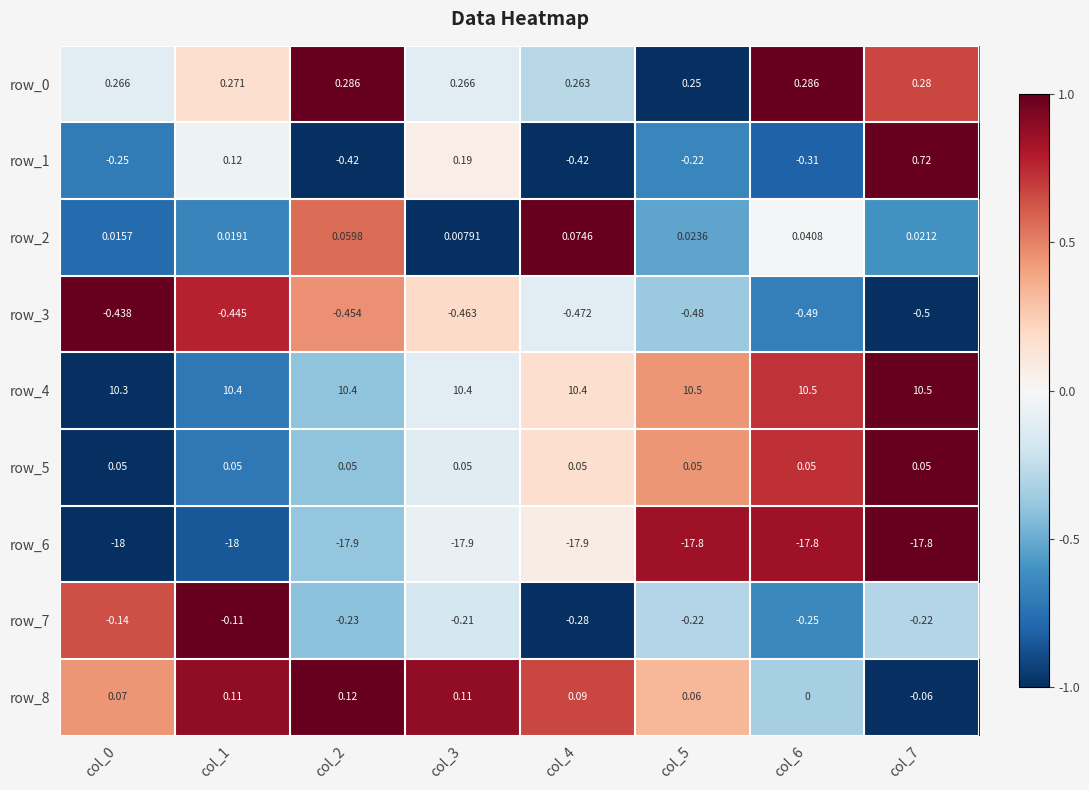

At how many categories does at least one series exceed 0?

8